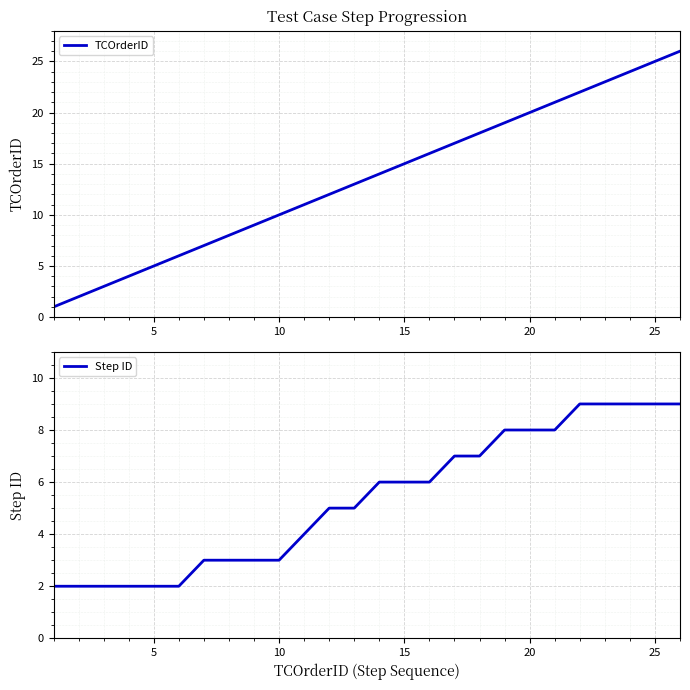

What is the sum of all Step ID values?

139